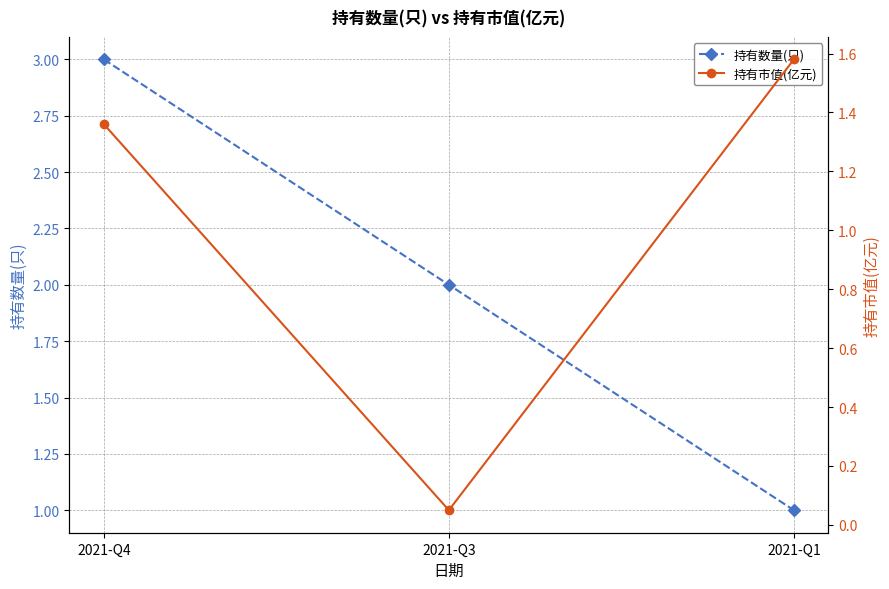

How many data points does each series have?

3